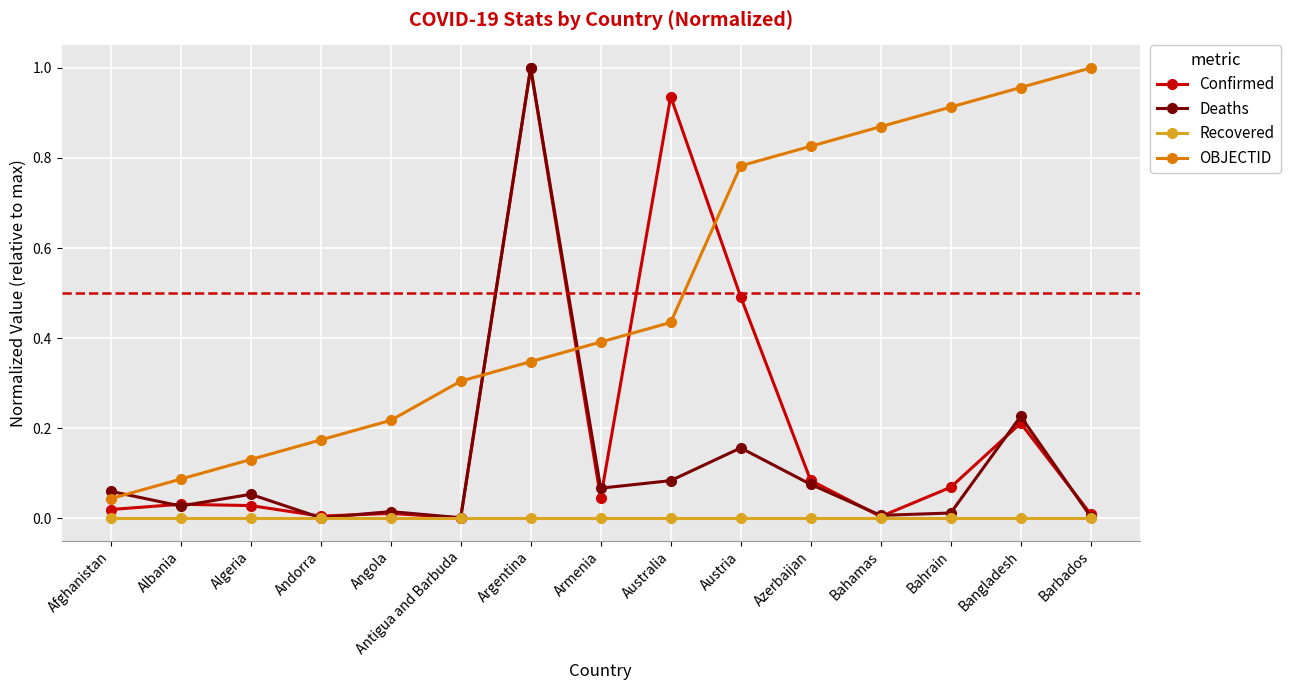

The value of Confirmed at Bahrain is 0.0. True or false?

False